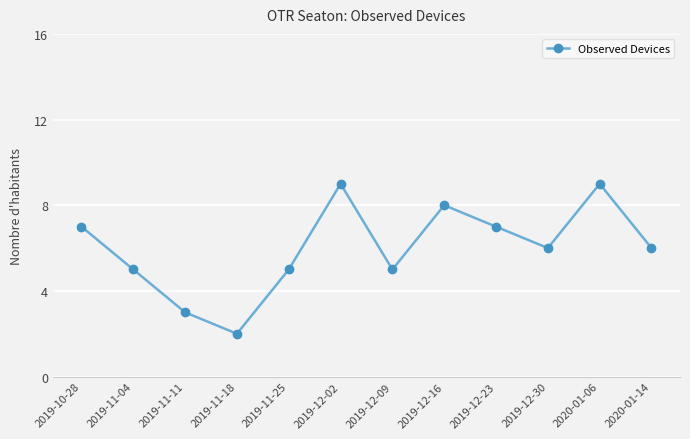

At which category does the chart reach its minimum across all series?

2019-11-18